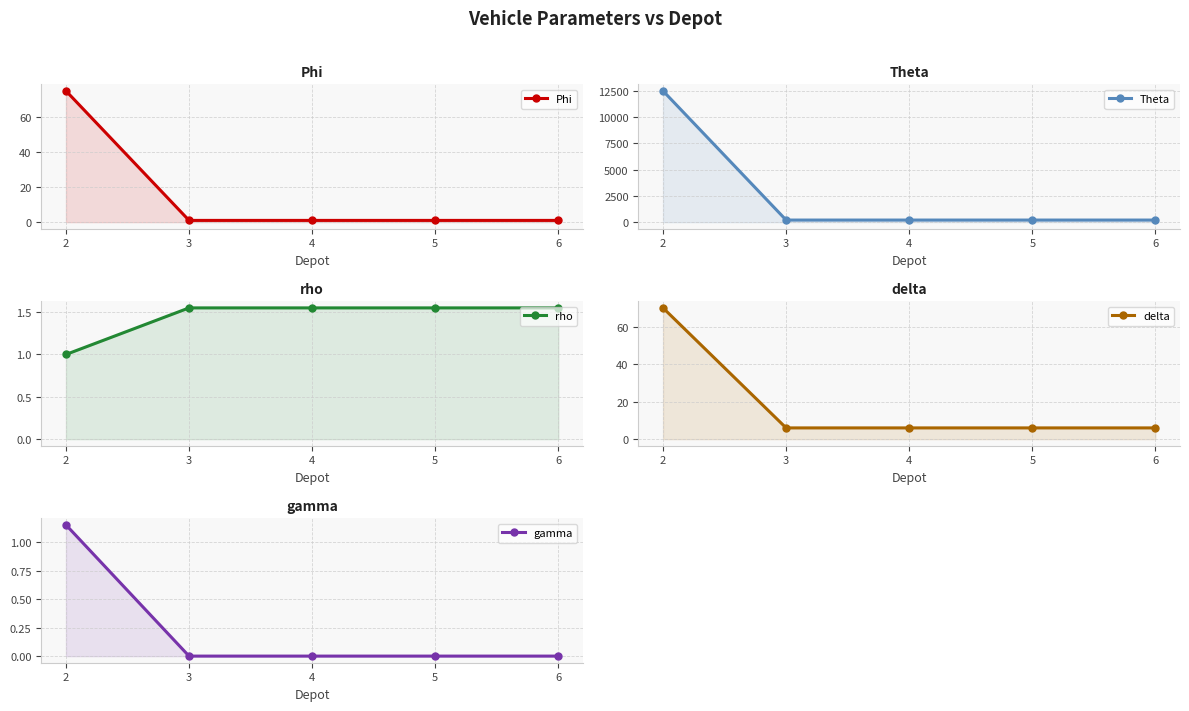

List the series in order of their peak value, lowest first.

gamma, rho, delta, Phi, Theta